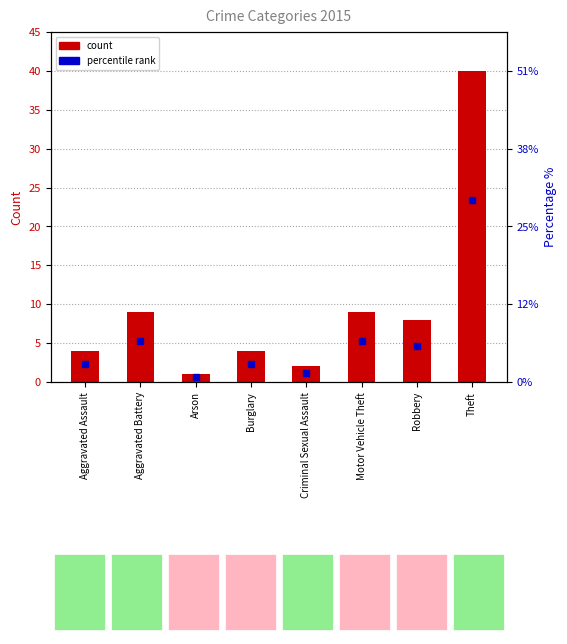

Rank the categories by value from highest to lowest.

Theft, Aggravated Battery, Motor Vehicle Theft, Robbery, Aggravated Assault, Burglary, Criminal Sexual Assault, Arson